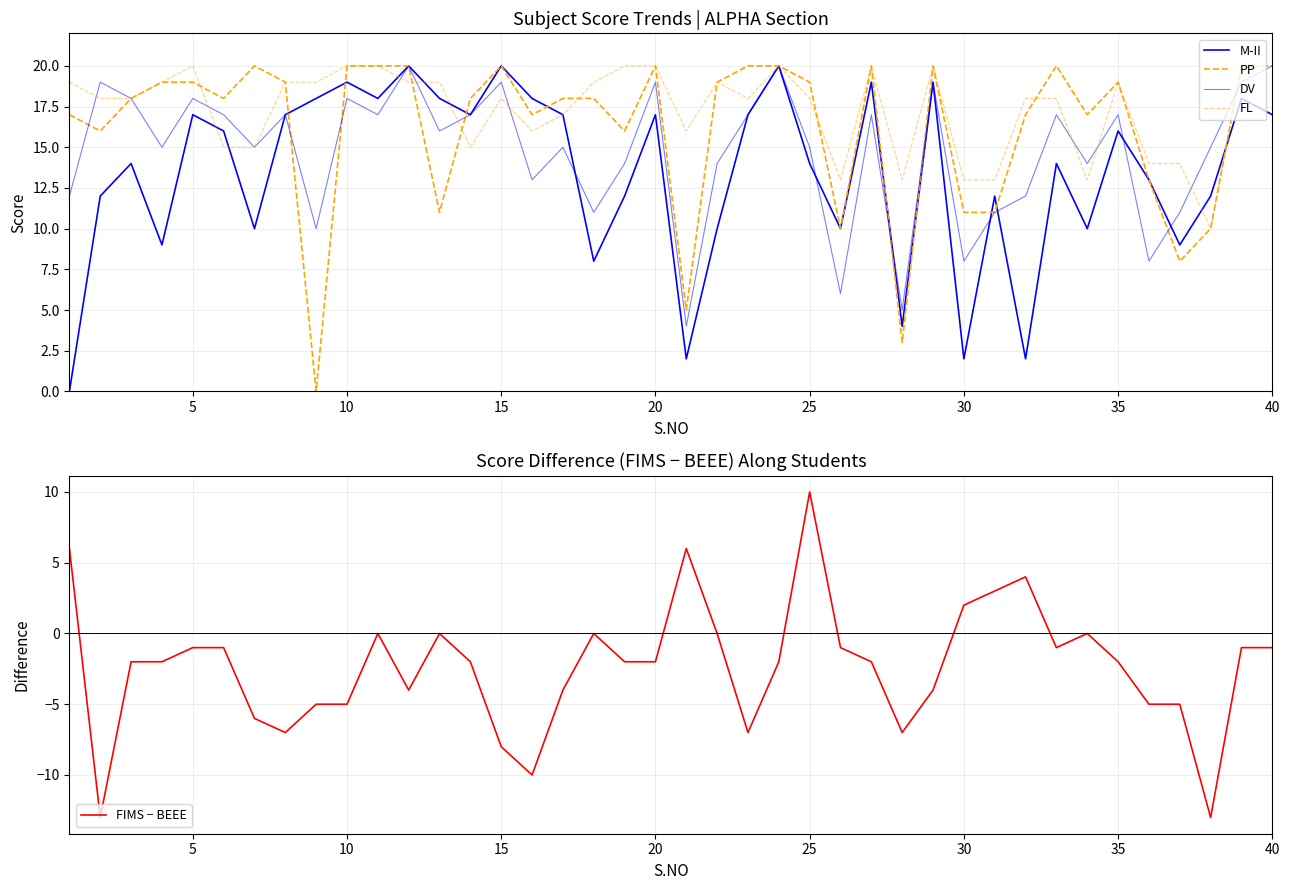

In DV, how many points are higher than both neighbors (excluding endpoints)?

13